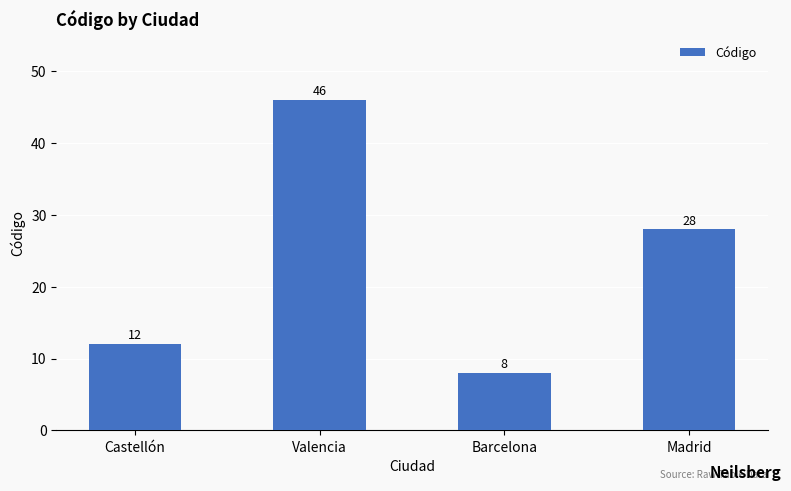

Is it true that the value at Castellón is 5?

False